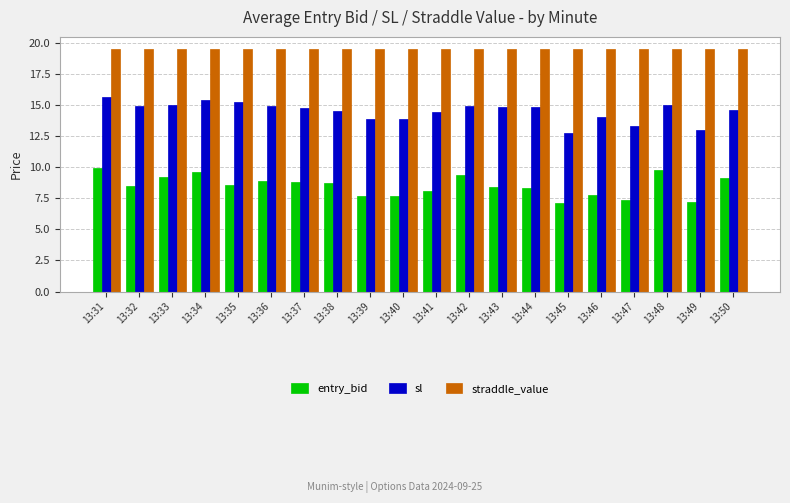

What is the sum of the sl values at 13:46 and 13:38?

28.5